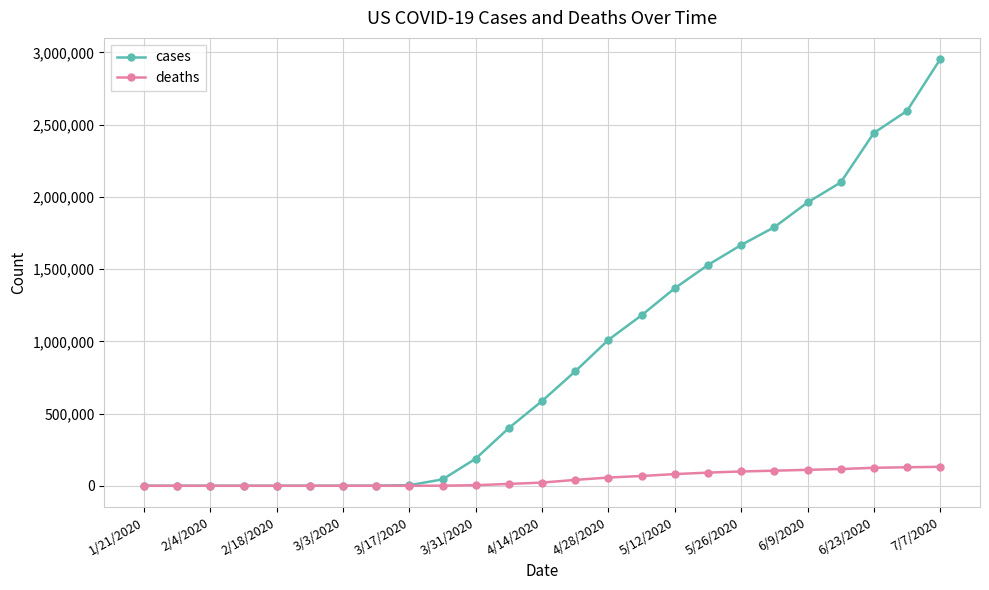

Rank the series by their average value, from lowest to highest.

deaths, cases